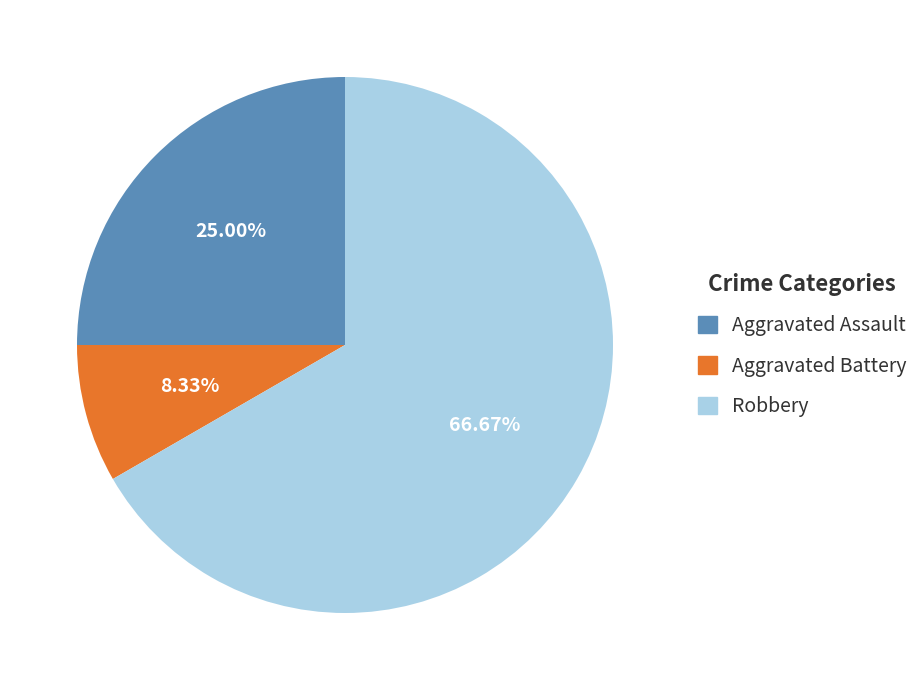

Does any single category account for the majority?

Yes